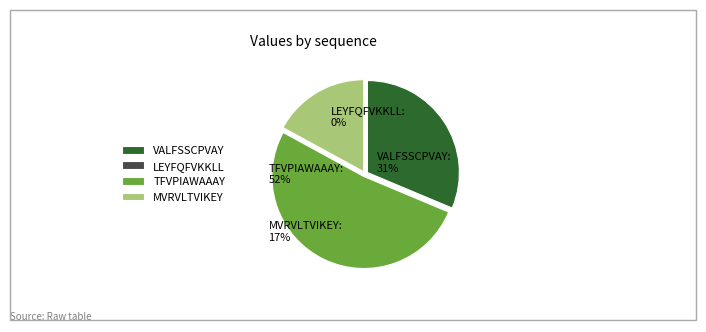

Which slice is the largest?

TFVPIAWAAAY